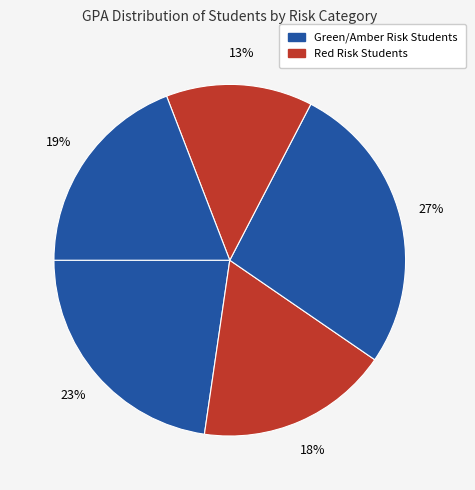

How many segments does this pie chart have?

5